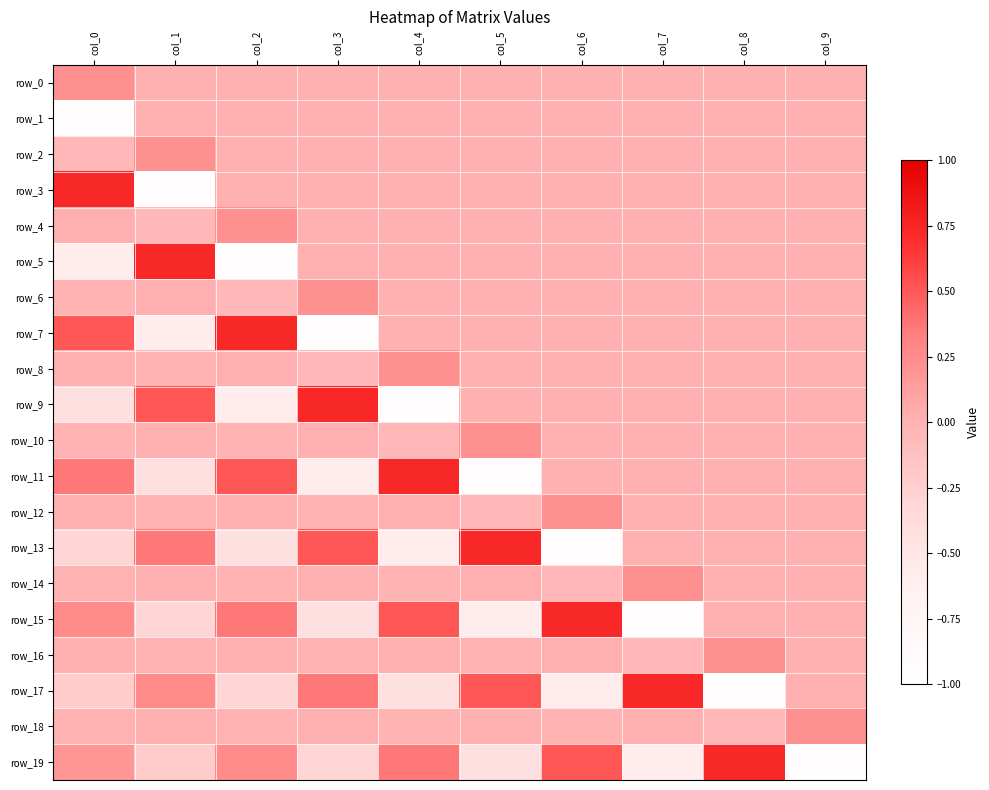

At which category is the sum across all series the highest?

col_8